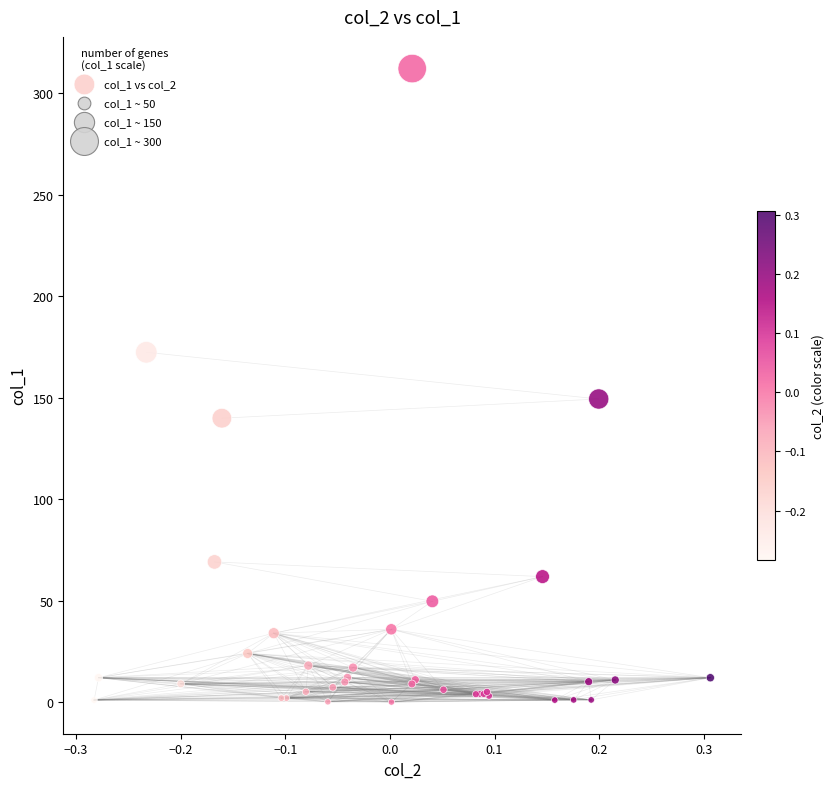

What Y value in the scatter plot is closest to 156?

149.3